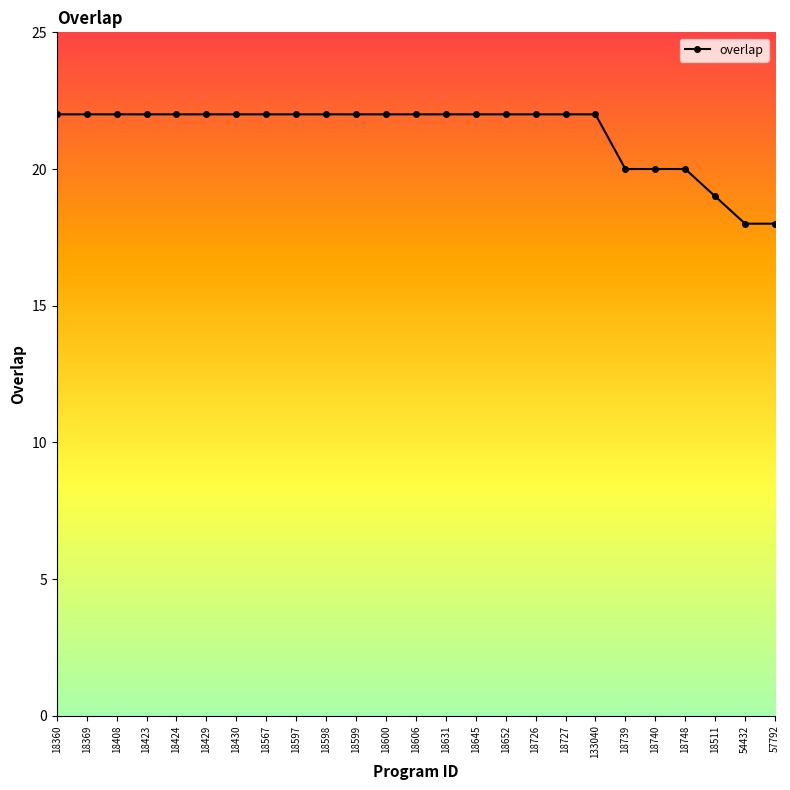

What is the smallest value displayed?

18